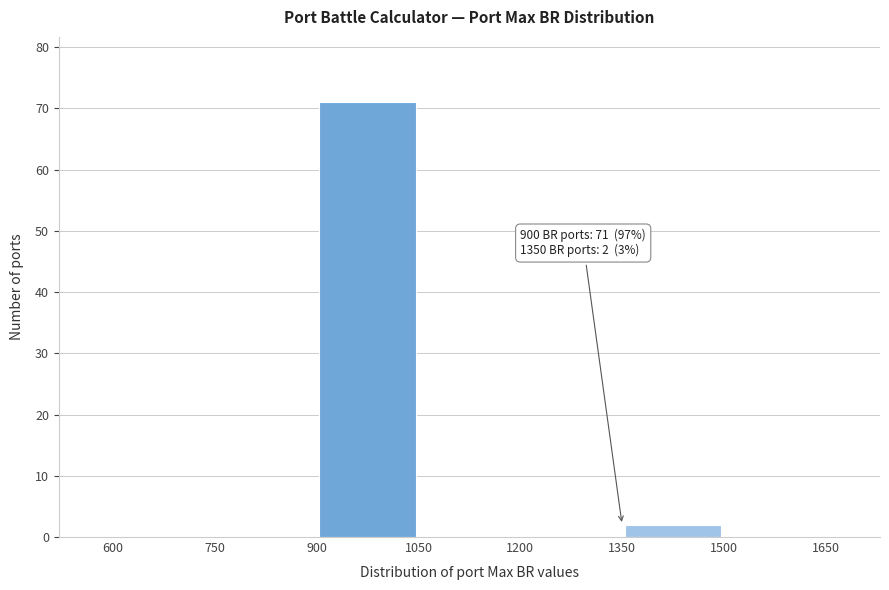

Over which range of the x-axis is the bar tallest?

900 to 1050